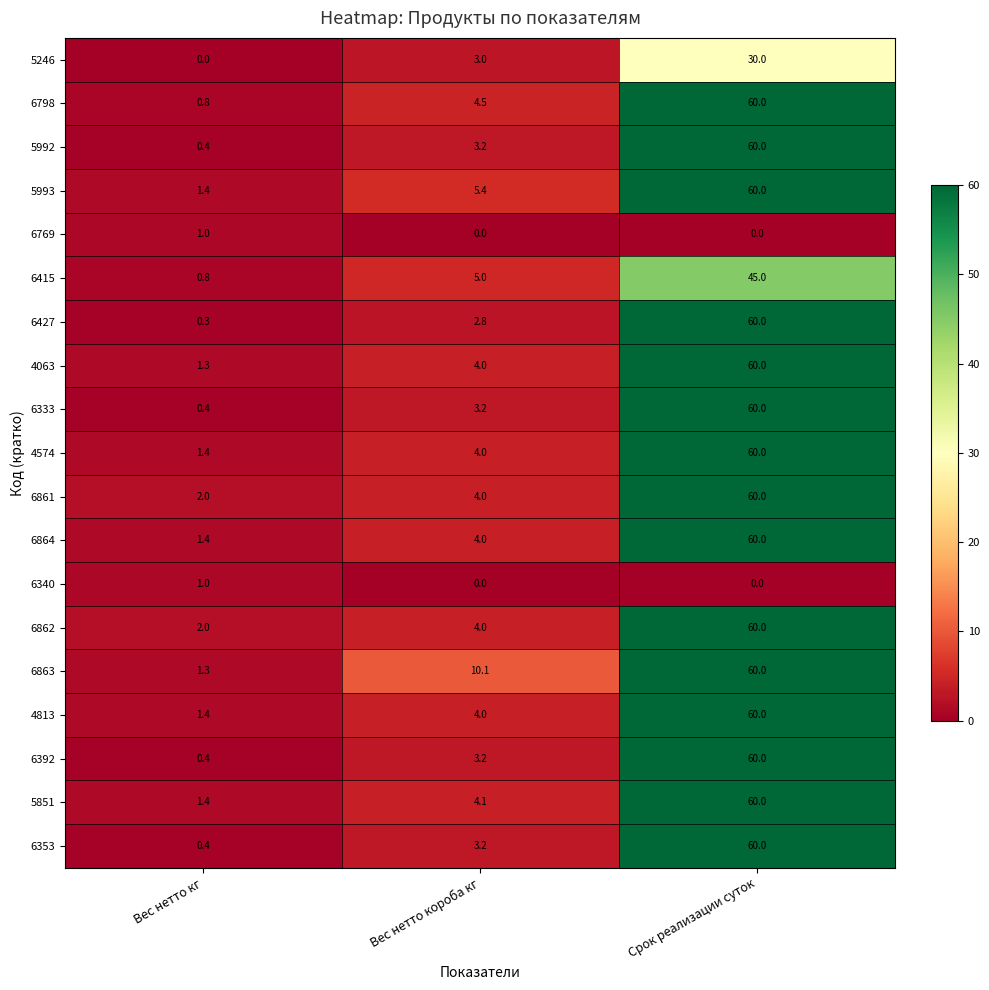

What is the total value across all series at Срок реализации суток?

975.0